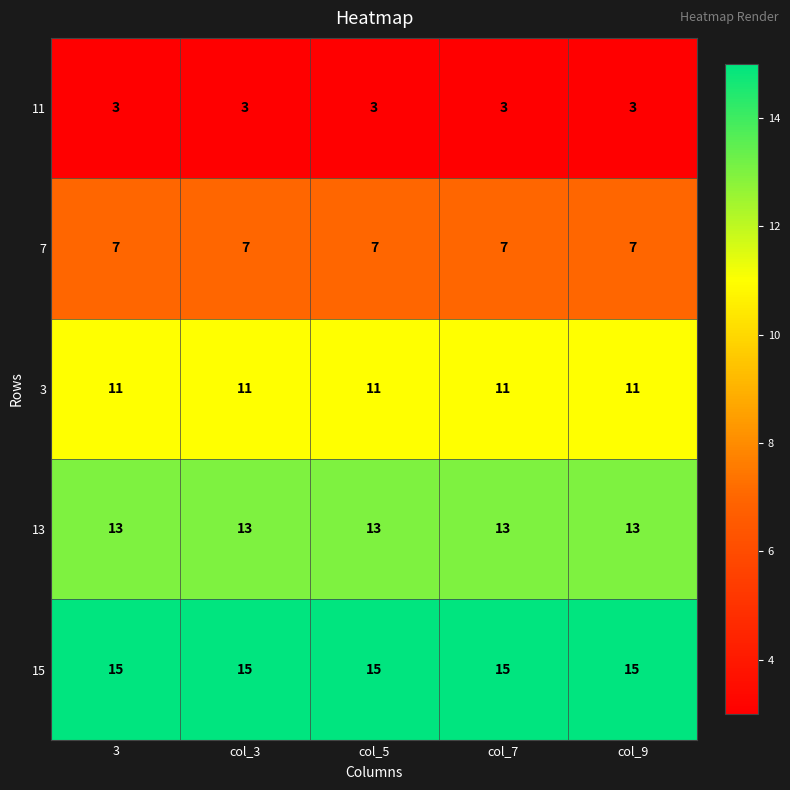

The 7 series shows 4 at col_5. True or false?

False